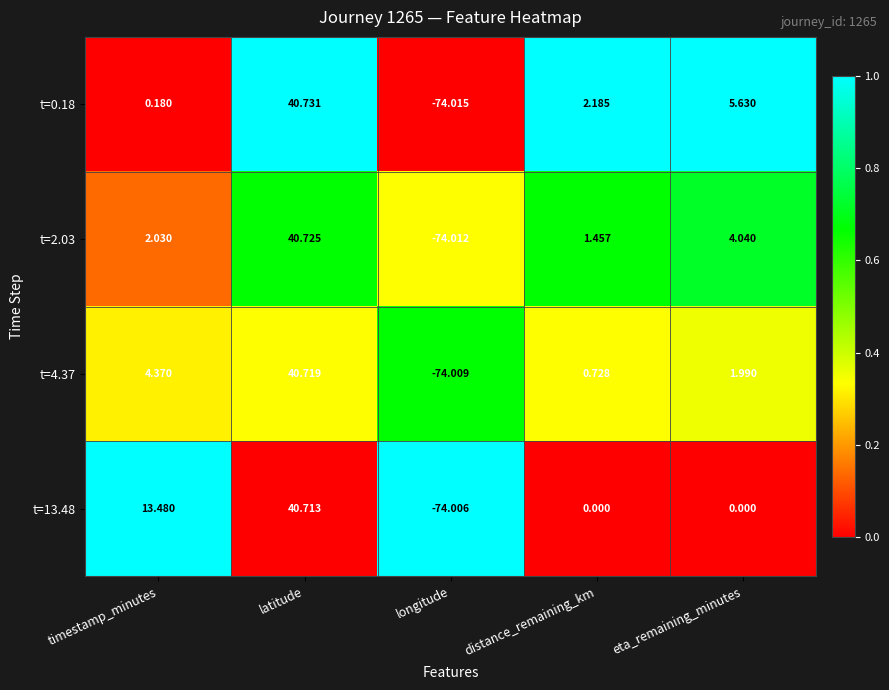

Which category has the lowest value across all series?

longitude